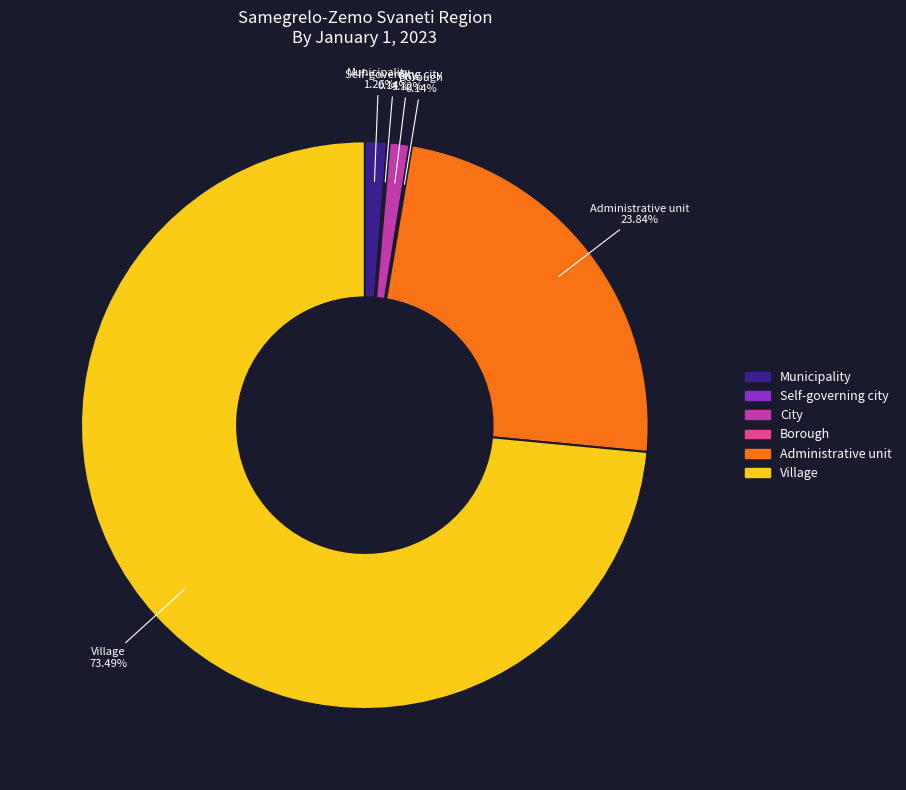

Which category has the biggest portion of the pie?

Village